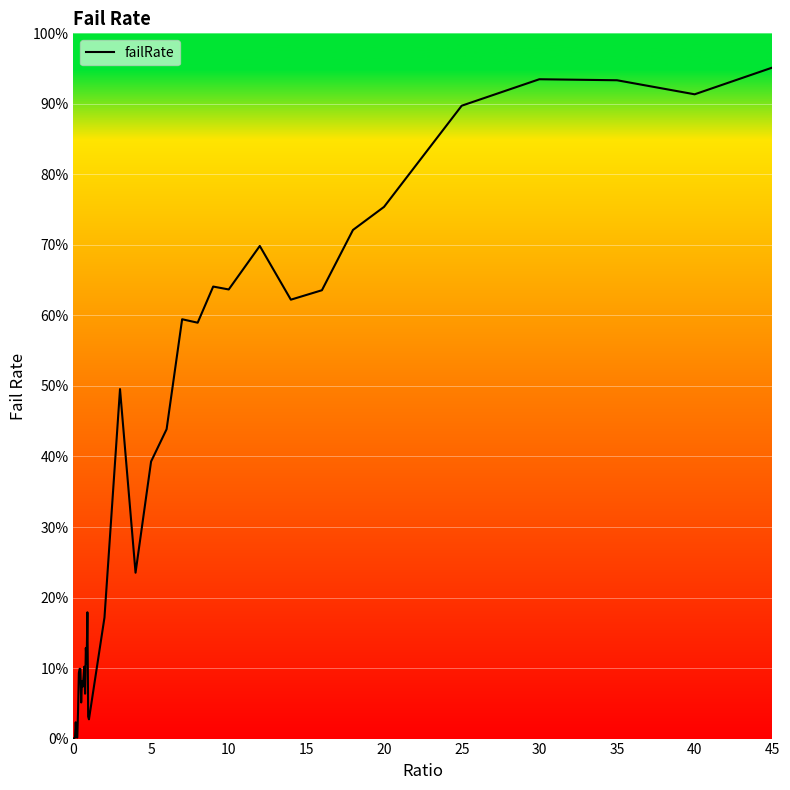

Does the chart display data point markers on the line(s)?

No